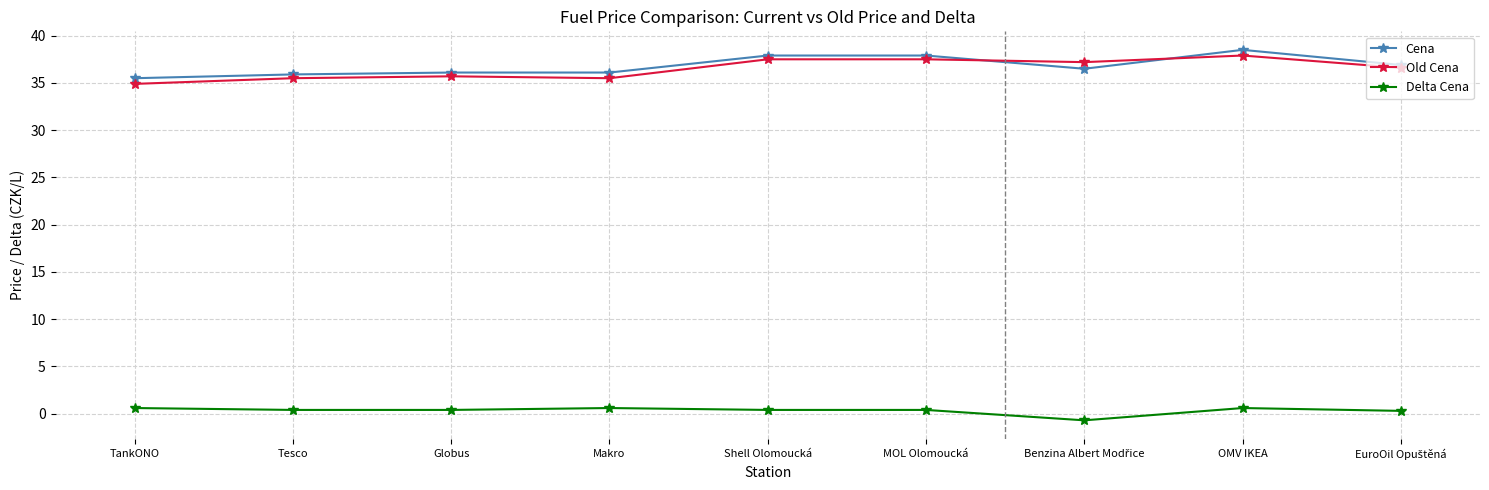

What is the value of the Cena point at the 4th from the left?

36.1